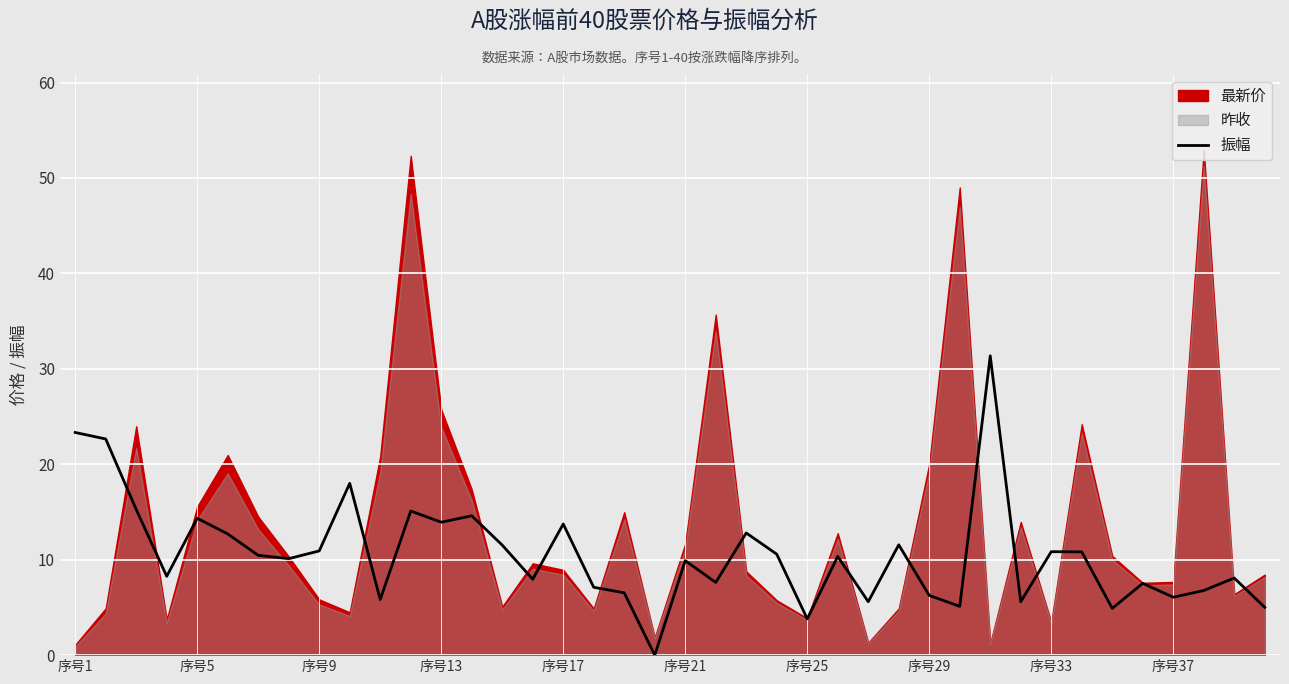

How many lines are shown in the chart?

1